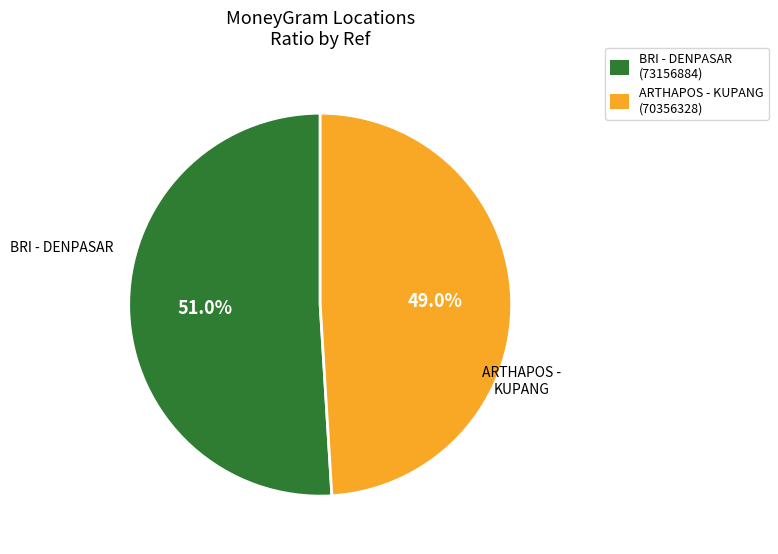

What is the largest slice in the pie chart?

BRI - DENPASAR (73156884)